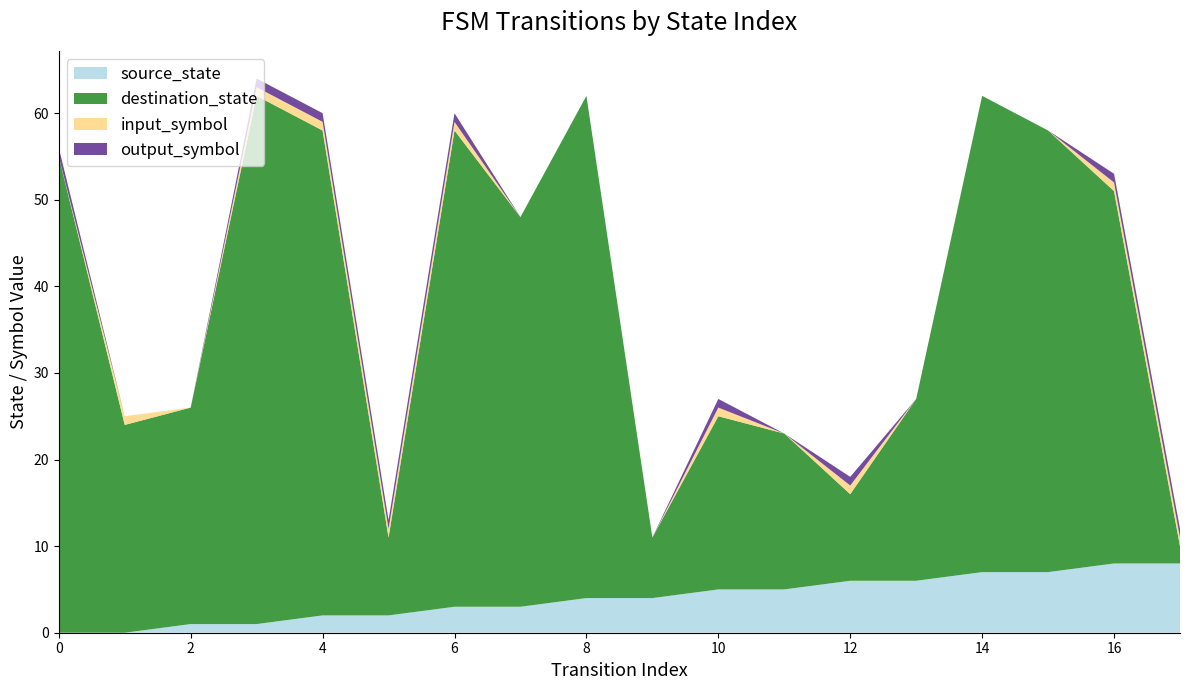

Reading left to right, list all the values displayed in this chart.

source_state: 0	0	1	1	2	2	3	3	4	4	5	5	6	6	7	7	8	8
destination_state: 55	24	25	61	56	9	55	45	58	7	20	18	10	21	55	51	43	2
input_symbol: 0	1	0	1	1	1	1	0	0	0	1	0	1	0	0	0	1	1
output_symbol: 1	0	0	1	1	1	1	0	0	0	1	0	1	0	0	0	1	1